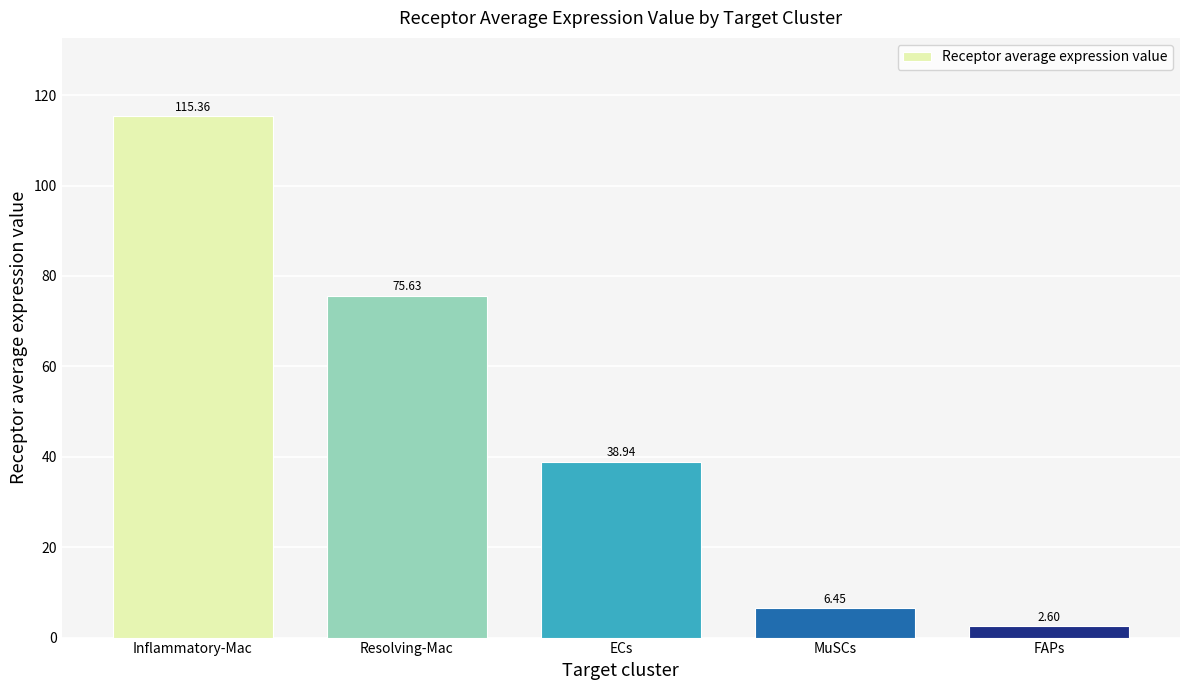

What is the difference between the values at Resolving-Mac and MuSCs?

69.2